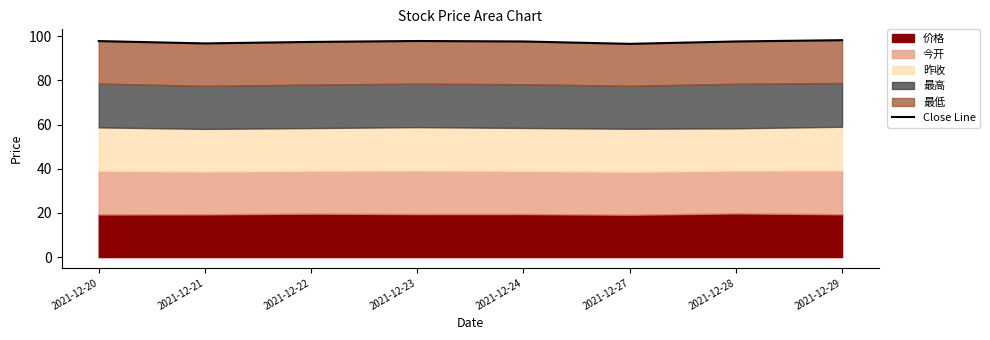

Is it true that the value at 2021-12-20 is 167.9?

False